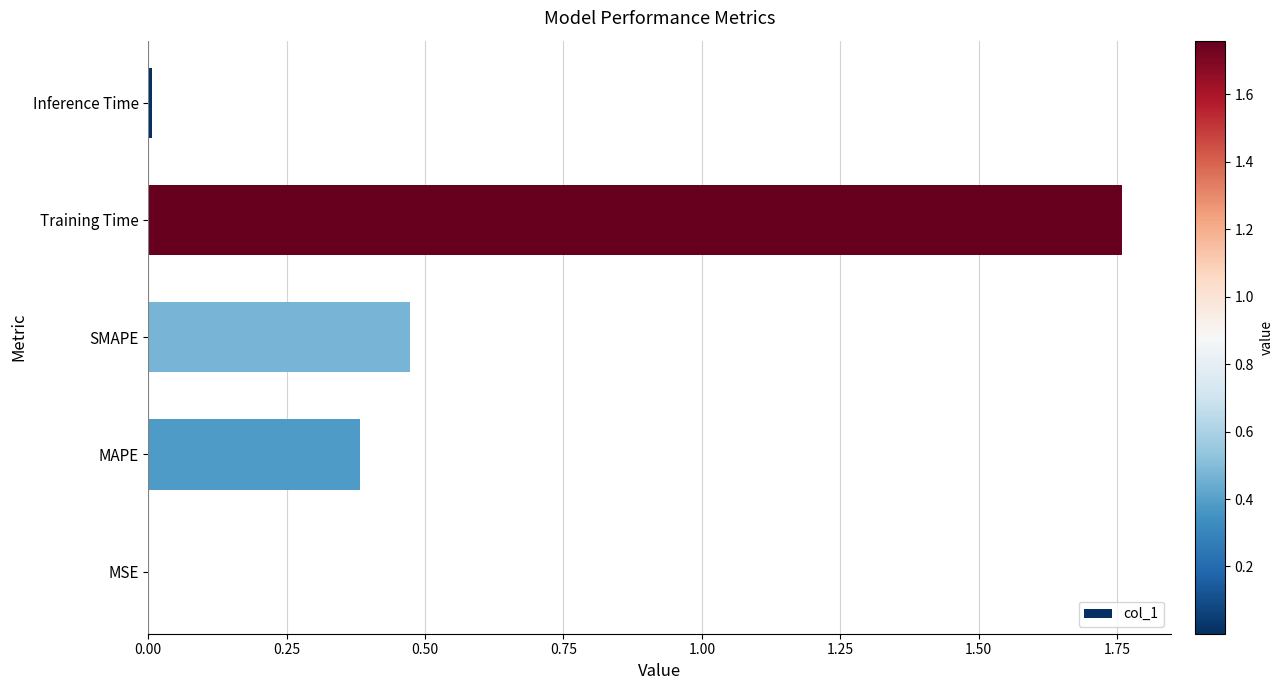

What is the sum of the values at SMAPE and MAPE?

0.9